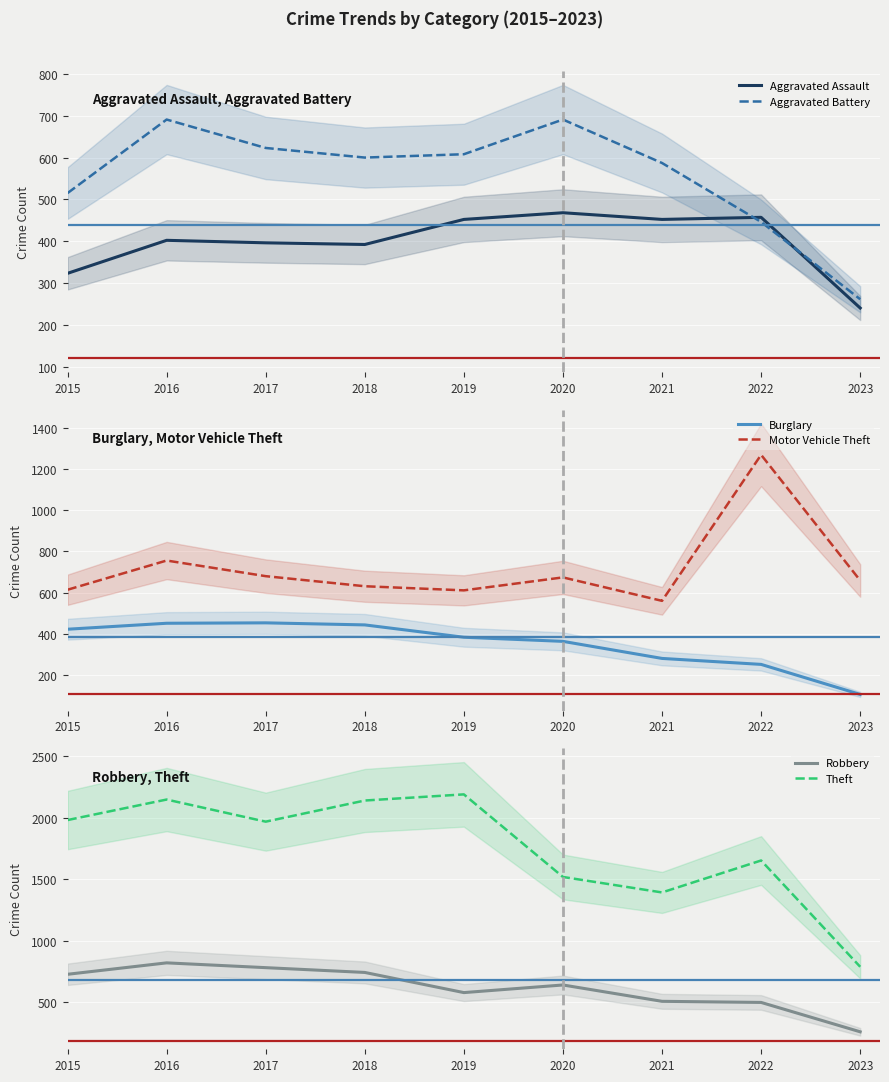

What is the value of the Robbery point at the 6th from the left?

639